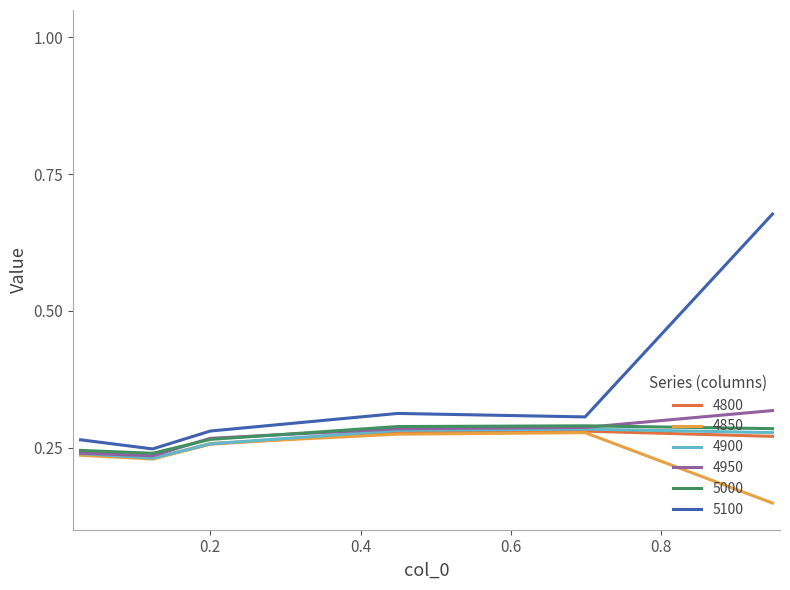

What is the difference between the maximum and minimum values in the 5100 series?

0.4